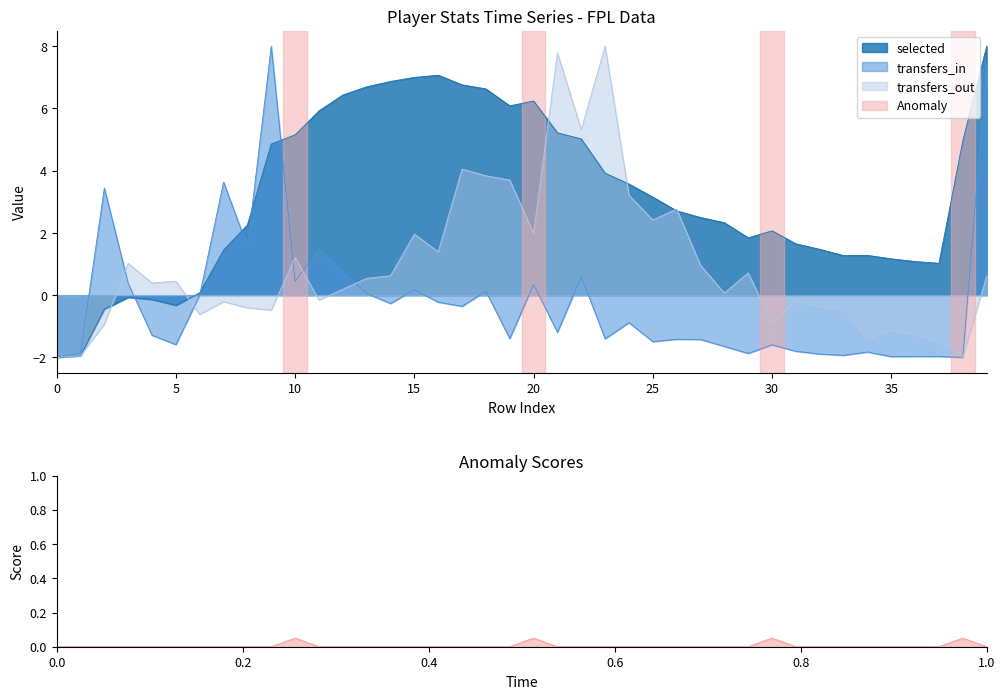

Count the number of data series in this chart.

3